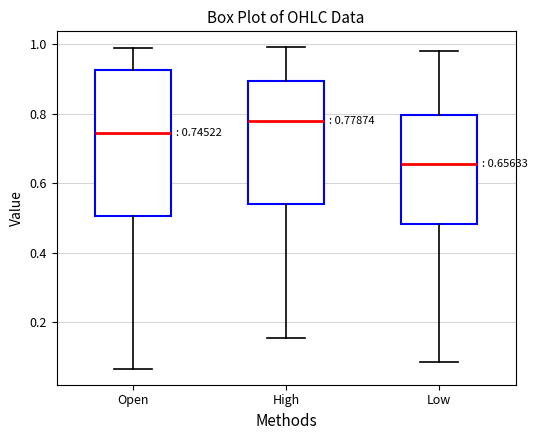

Comparing the boxes themselves (not the whiskers), which one is the tallest?

Open